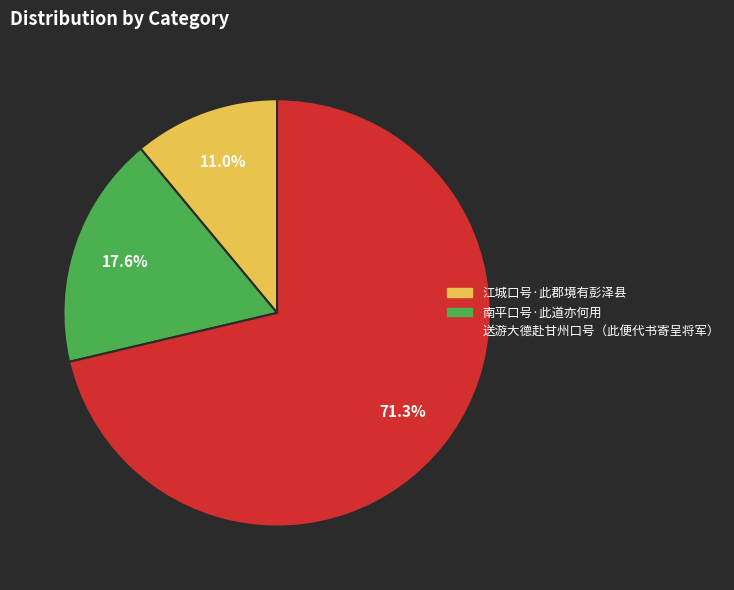

Combined, do 南平口号·此道亦何用 and 江城口号·此郡境有彭泽县 account for over 50%?

No